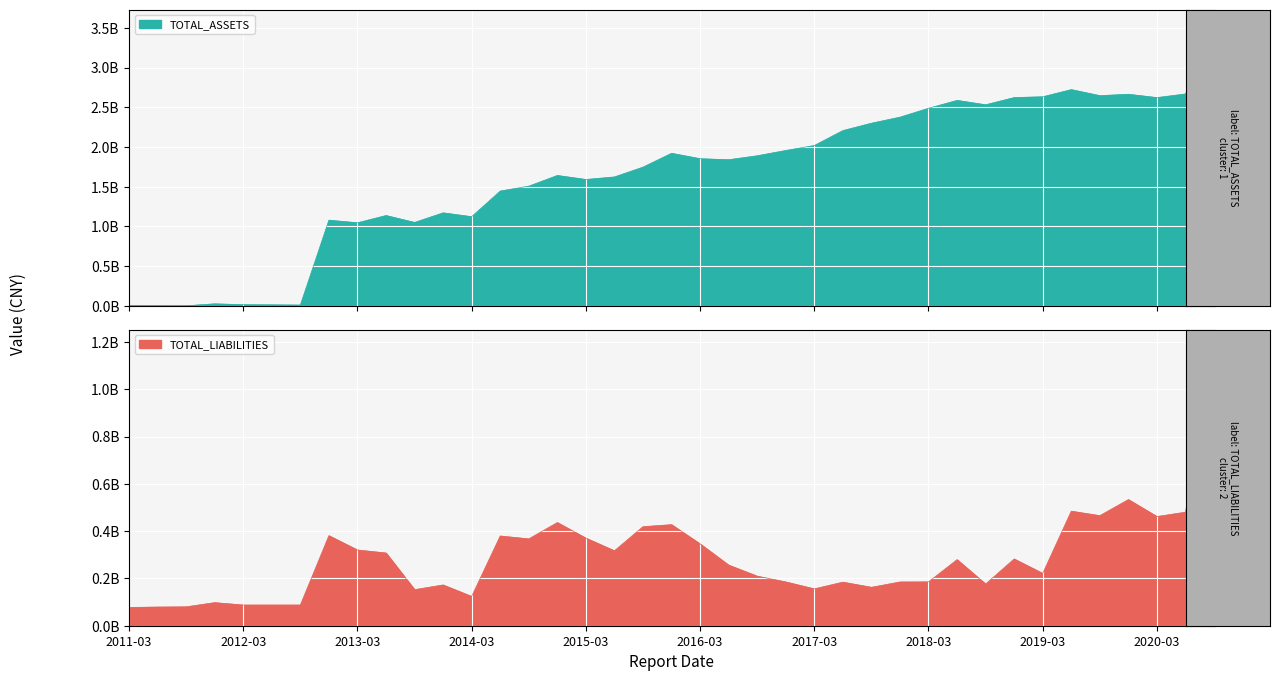

How many values in the TOTAL_ASSETS series are below 1840879246?

19